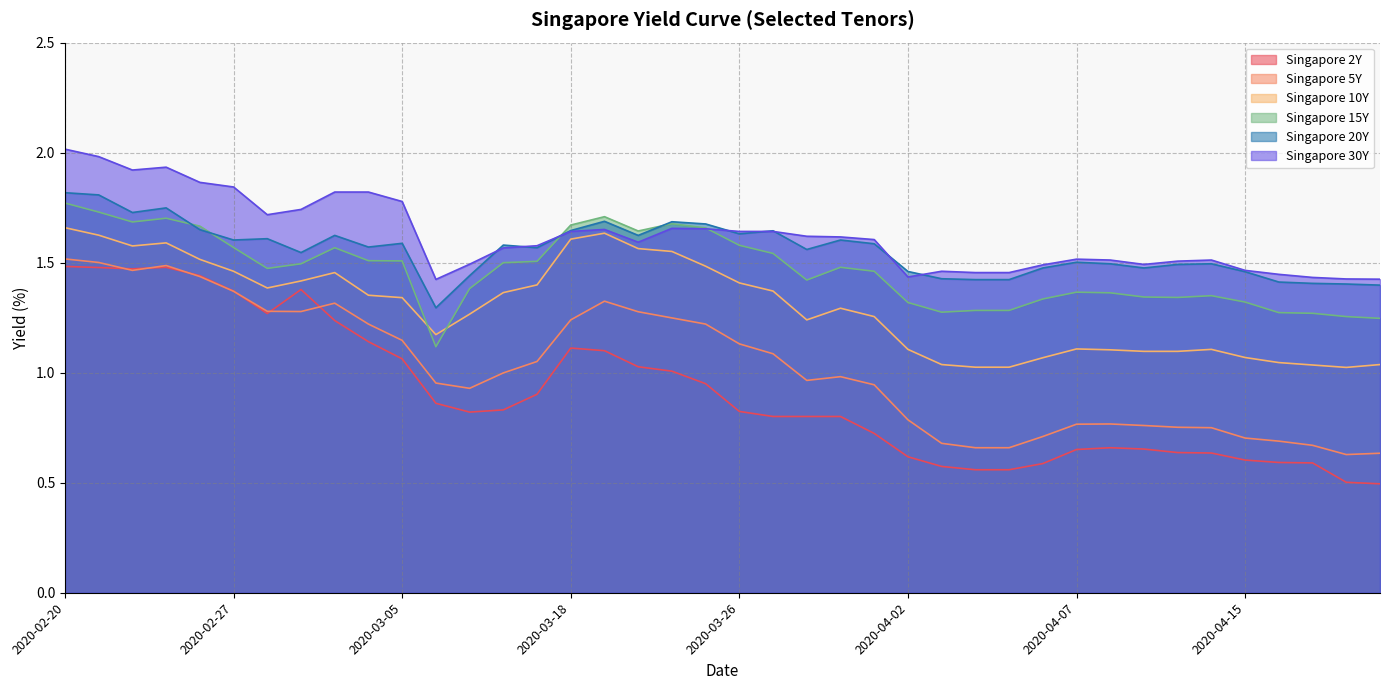

What is the difference between the maximum and second lowest values in the Singapore 15Y series?

0.5